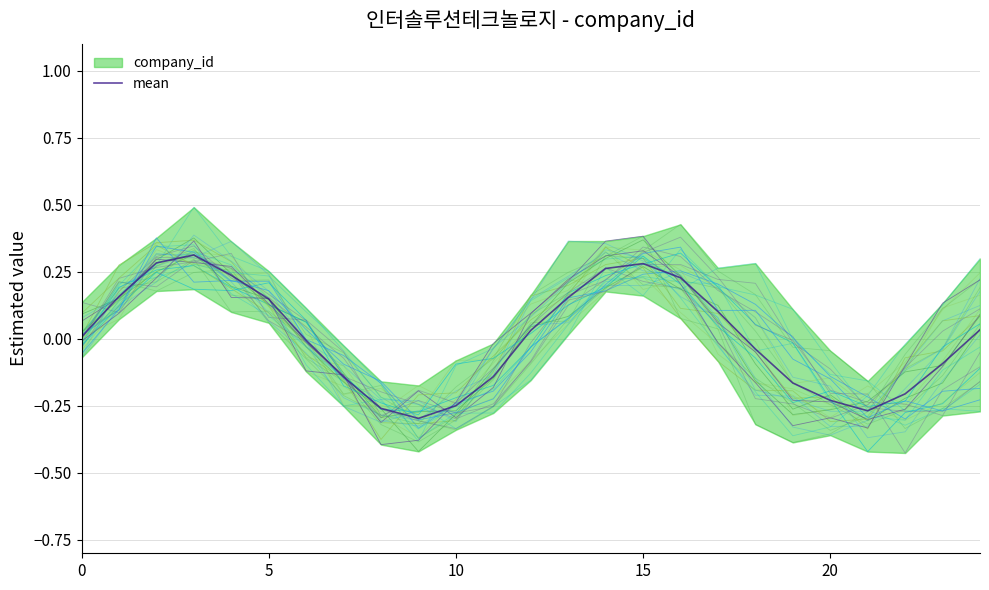

How many interior local valleys (lower than both neighbors) does the data have?

2